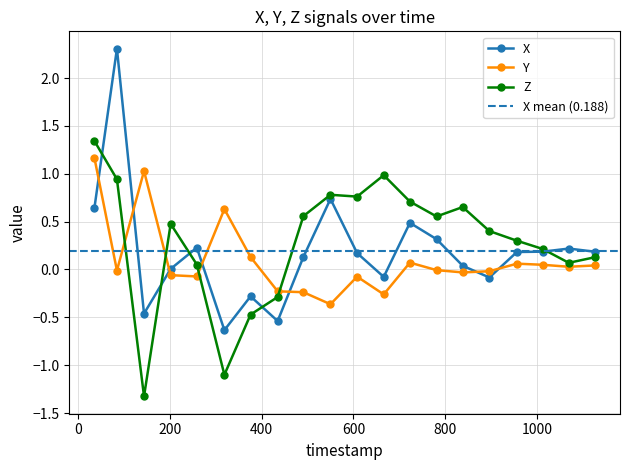

What is the difference between the maximum and minimum values in the Z series?

2.7